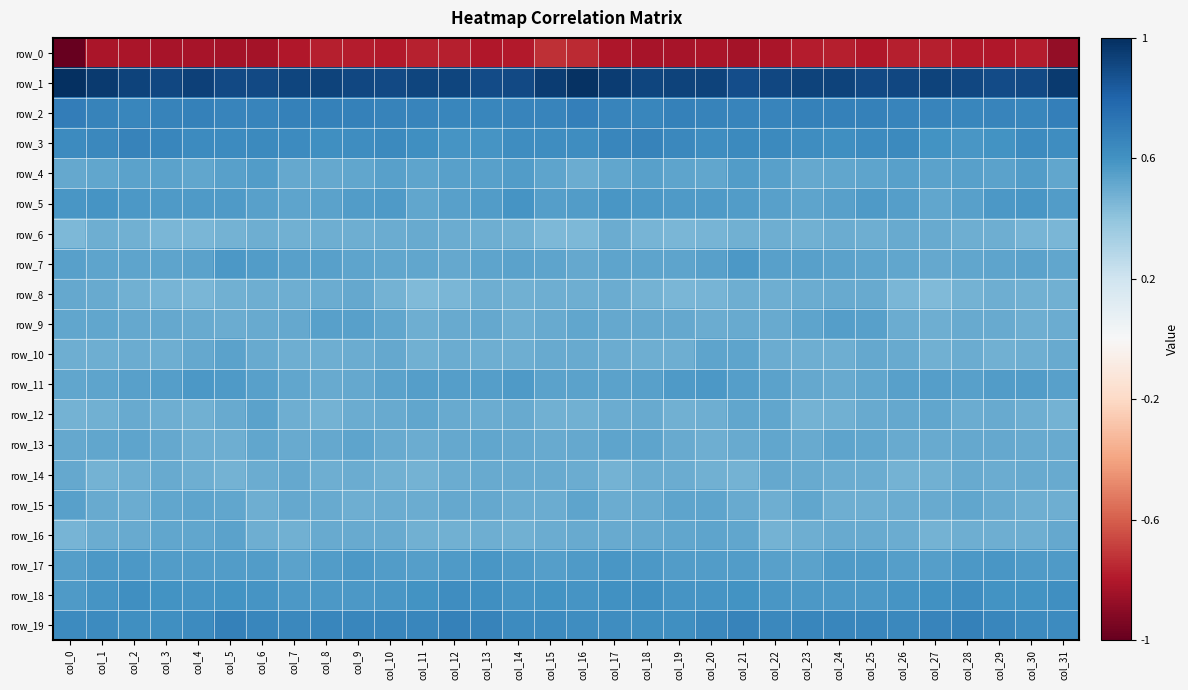

At which category is the sum across all series the highest?

col_5